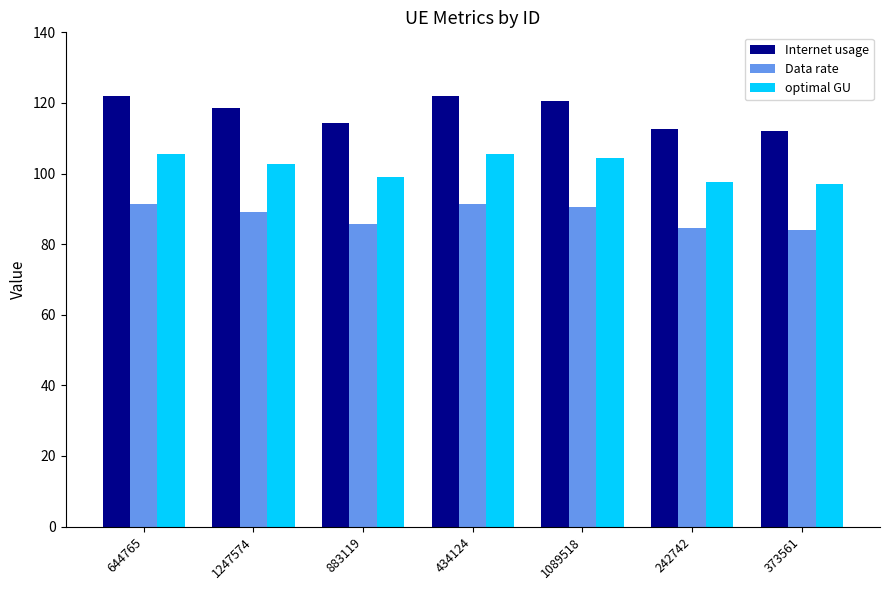

What is the maximum value for Data rate?

91.5